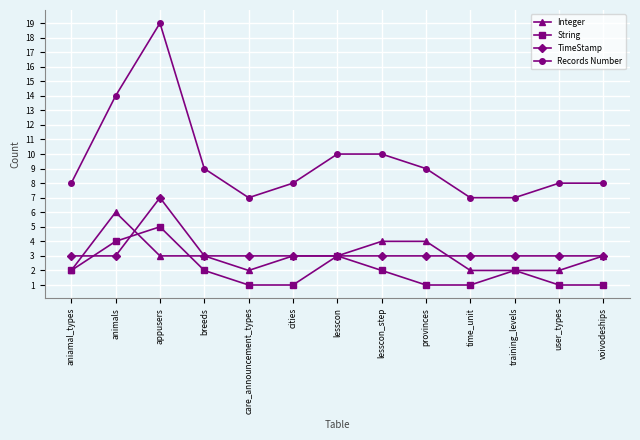

Which series has the largest total across all categories?

Records Number